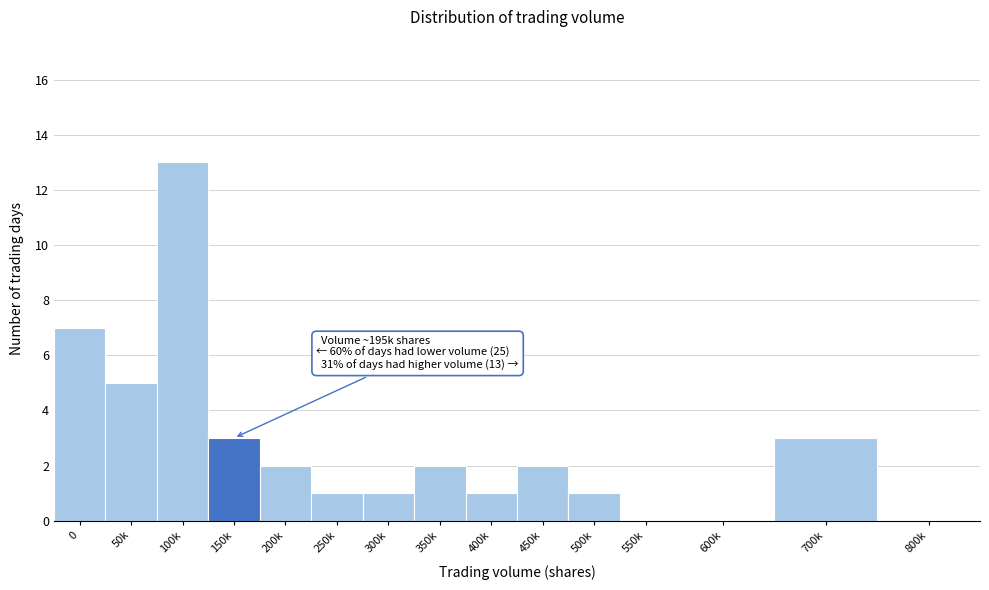

Reading left to right, extract all data points from this chart.

0=7	50k=5	100k=13	150k=3	200k=2	250k=1	300k=1	350k=2	400k=1	450k=2	500k=1	550k=0	600k=0	700k=3	800k=0